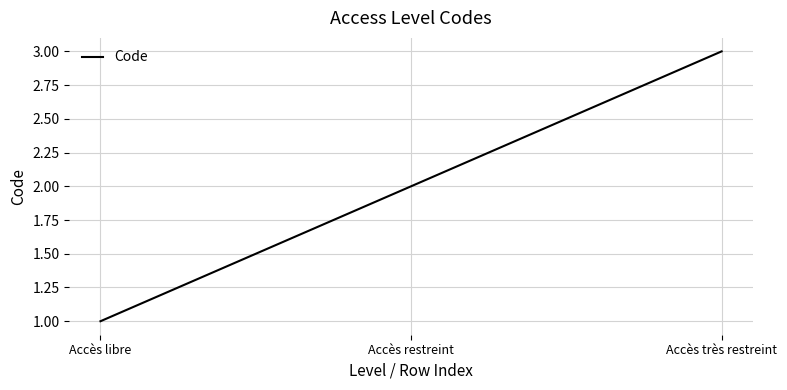

The value at Accès très restreint is 2. True or false?

False